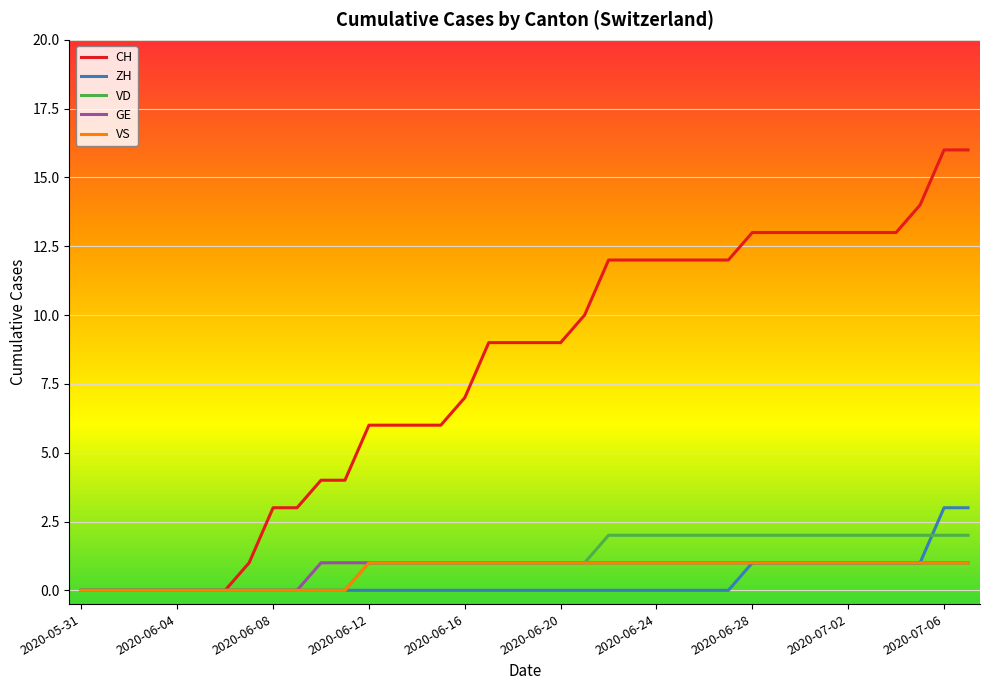

Which series has the widest spread of values?

CH